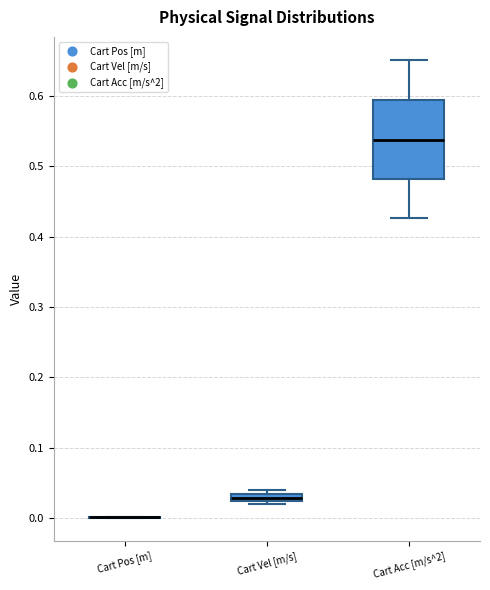

Comparing the boxes themselves (not the whiskers), which one is the tallest?

Cart Acc [m/s^2]